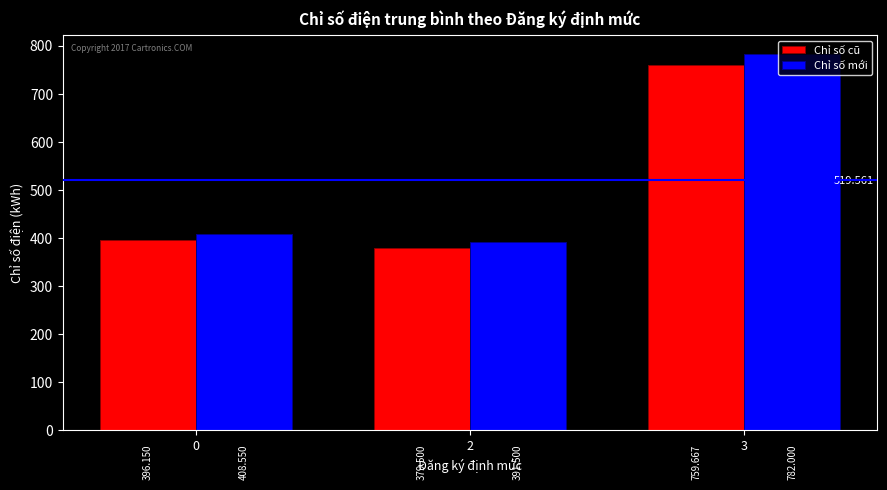

Which series changed the most between 0 and 3?

Chỉ số mới